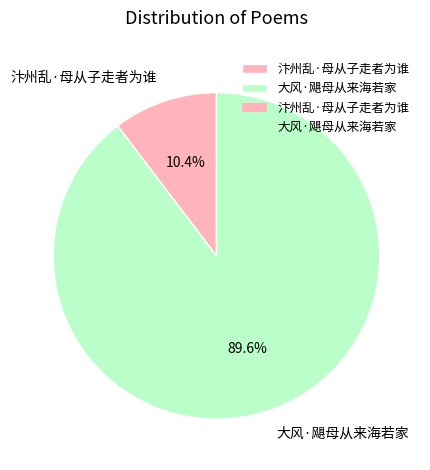

How many slices are in this pie chart?

2